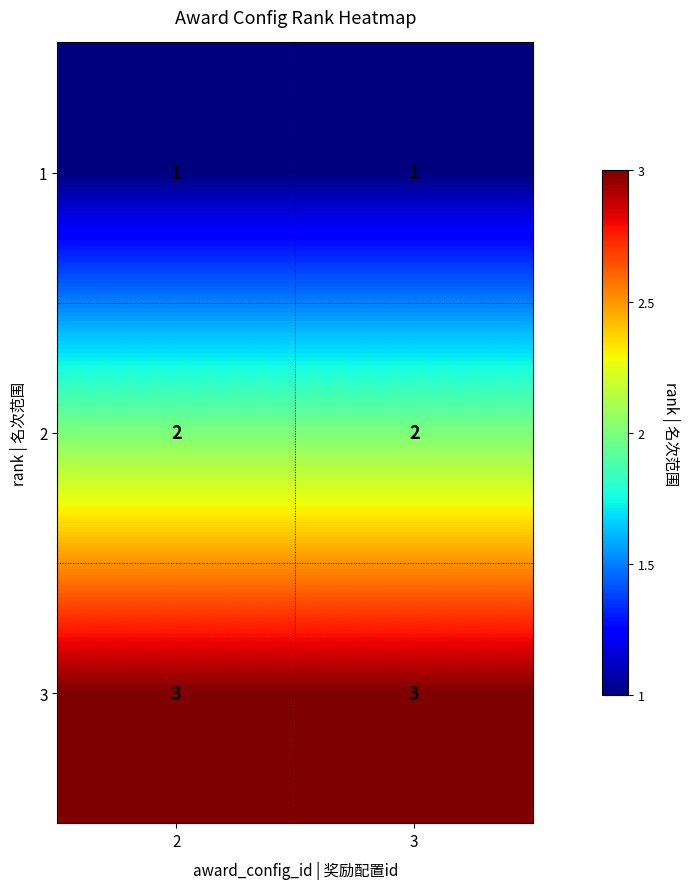

Read the 3 value at 2.

3